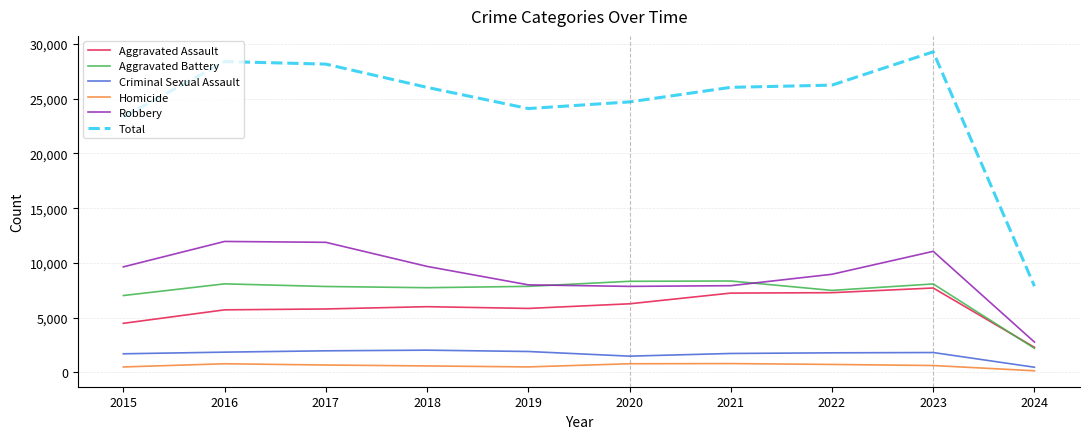

True or false: Robbery and Criminal Sexual Assault intersect in this chart.

False